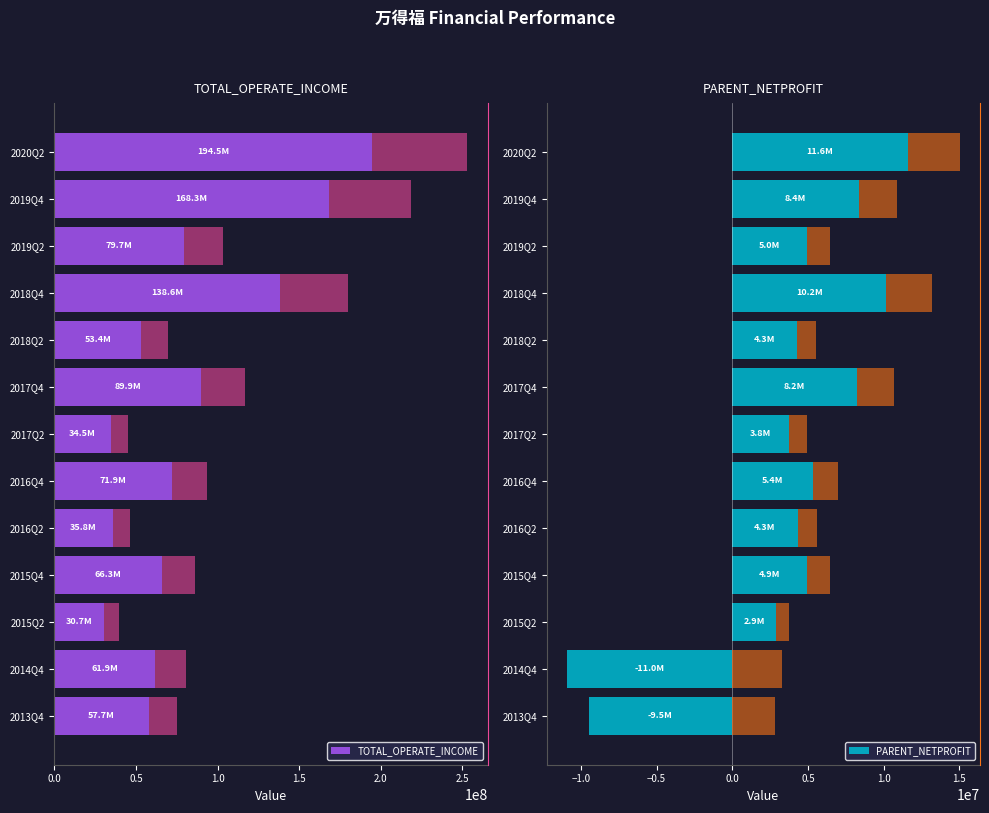

The PARENT_NETPROFIT_ref series shows 3285697.7 at 2014Q4. True or false?

True